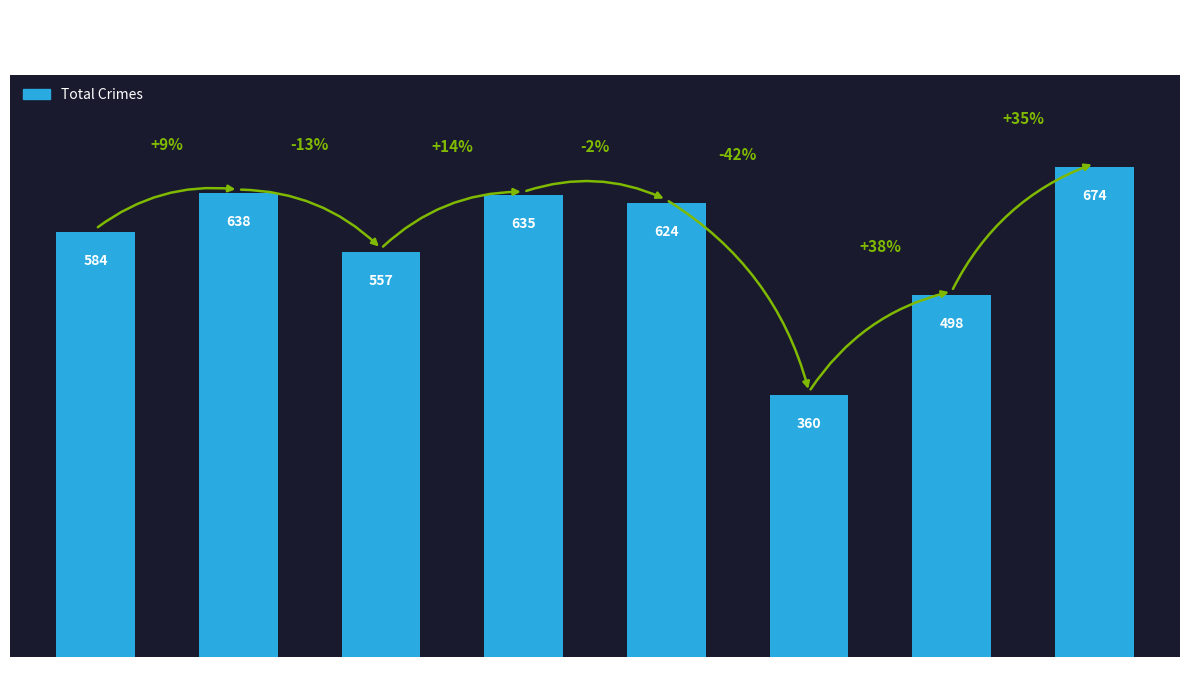

What is the difference between the second highest and minimum values?

278